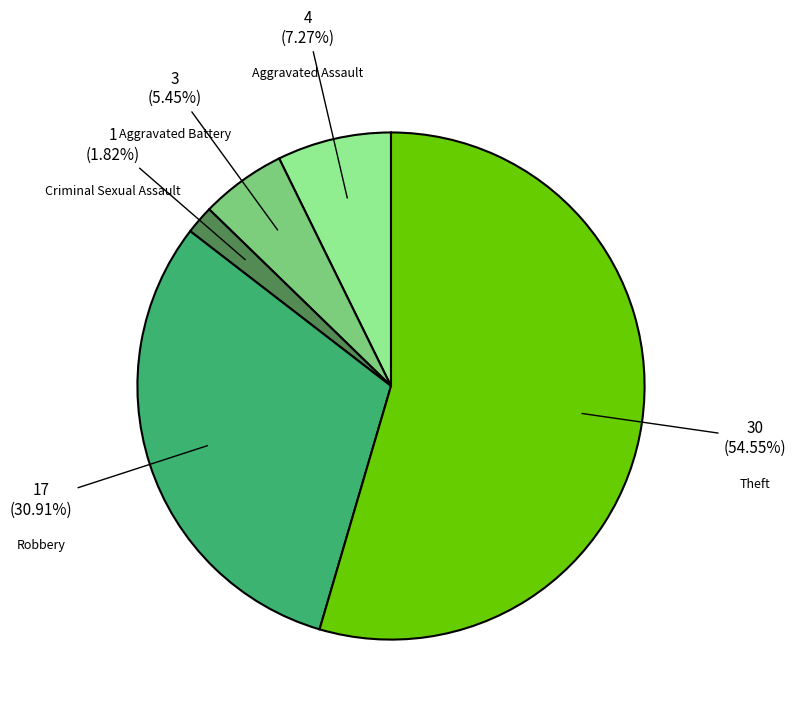

Does any single category account for the majority?

Yes